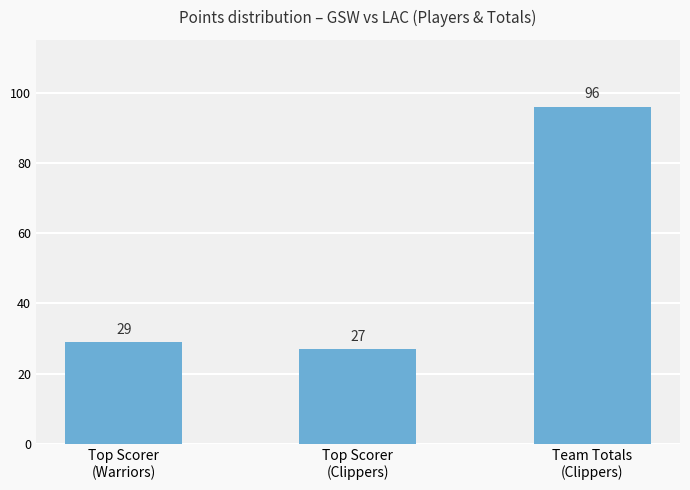

Rank the categories by value from highest to lowest.

Team Totals
(Clippers), Top Scorer
(Warriors), Top Scorer
(Clippers)